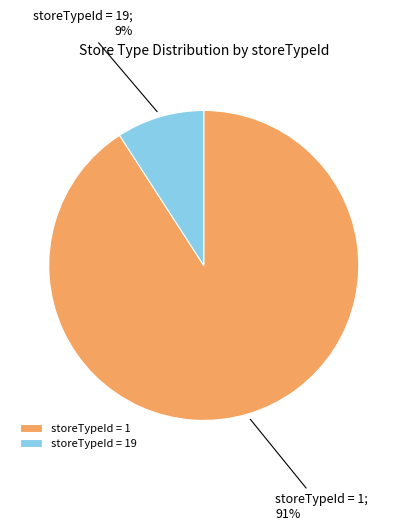

Is it true that storeTypeId = 1 is 91% of the pie?

True